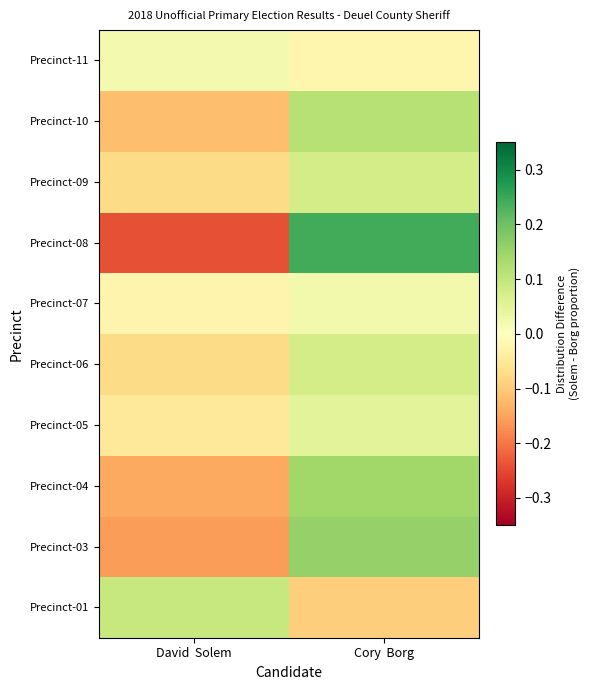

How many data points does each series have?

2